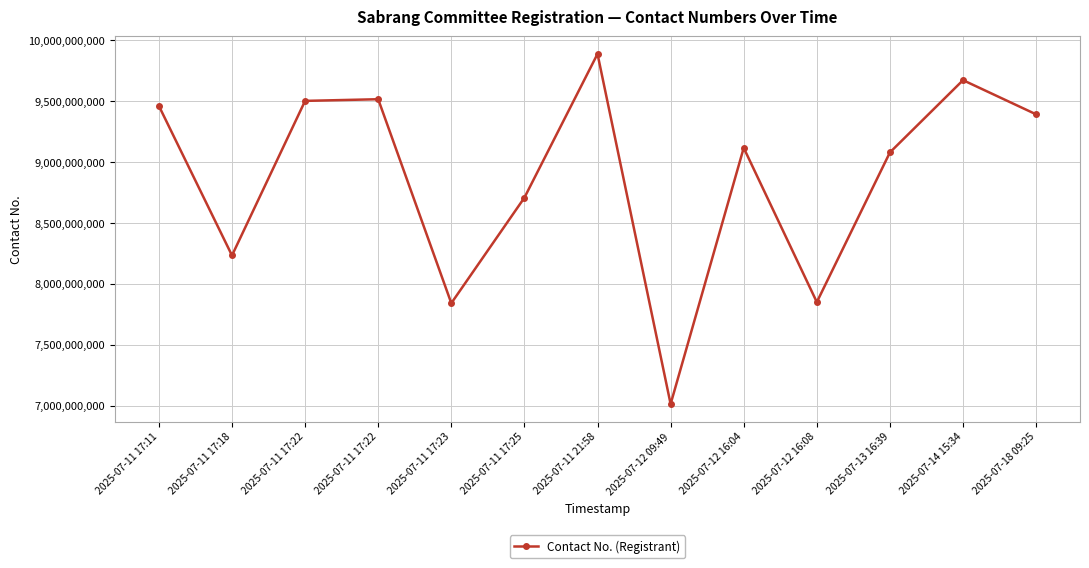

How many data points are less than 9116639964?

6